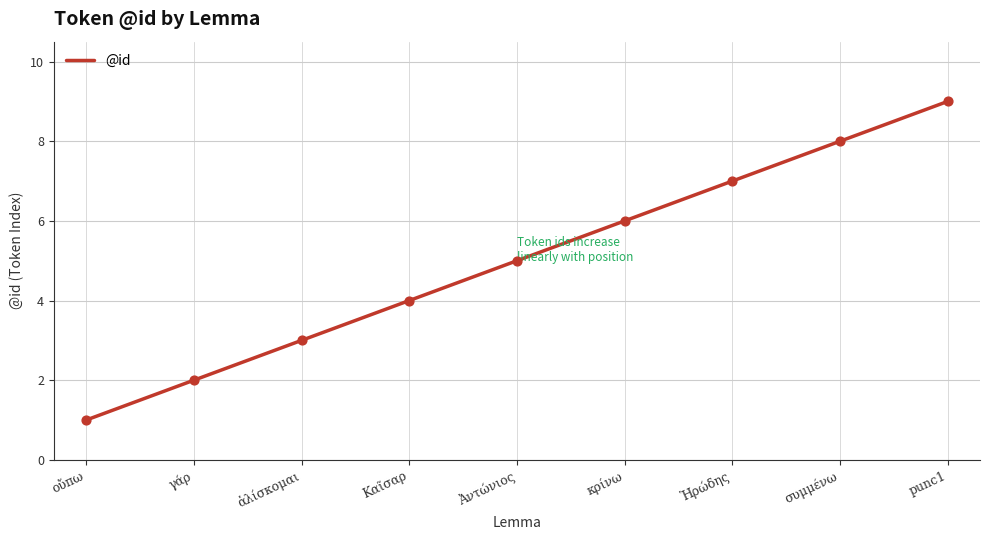

What is the change in value from οὔπω to Ἀντώνιος?

+4